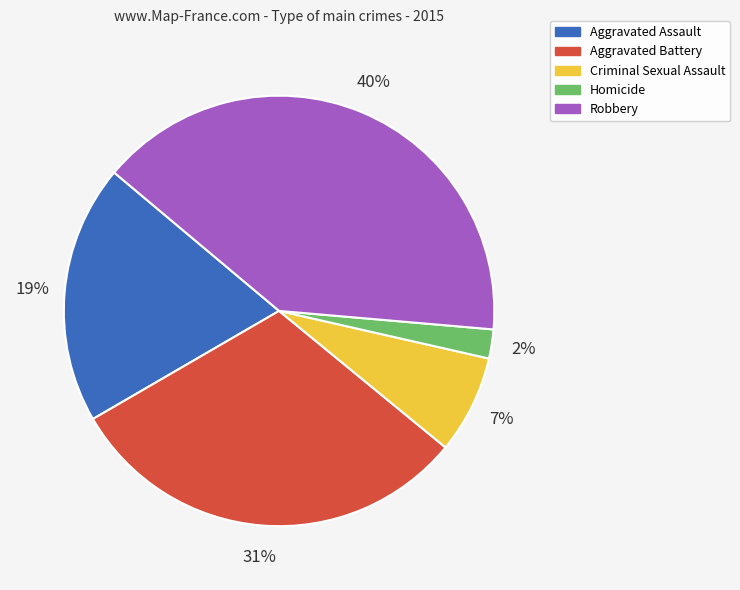

Which category has the biggest portion of the pie?

Robbery